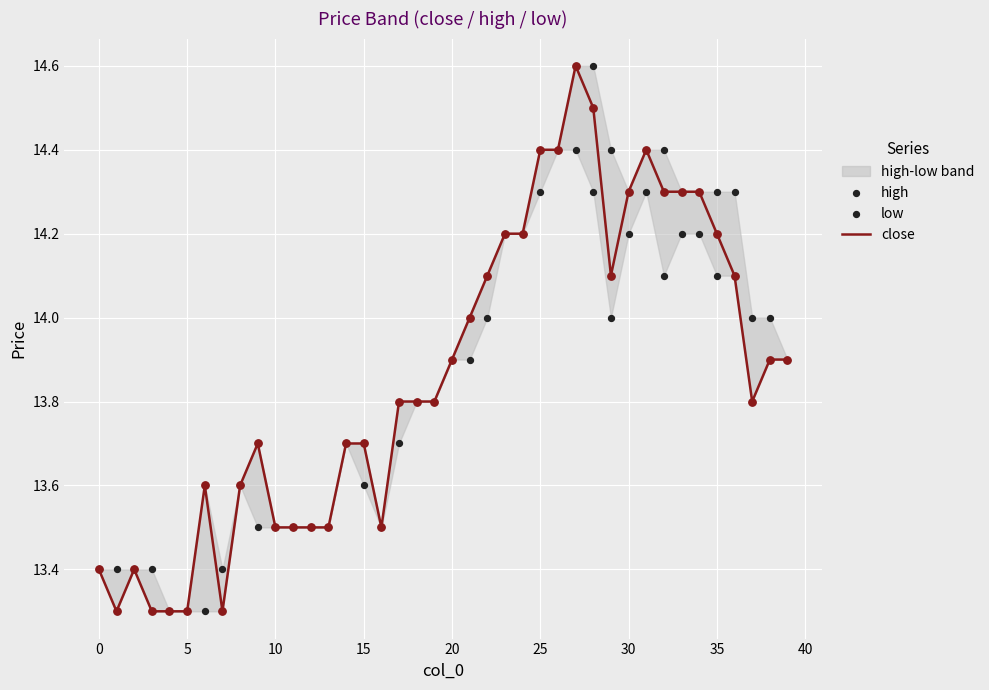

Is the value of close at 20 greater than the value of high at 18?

No